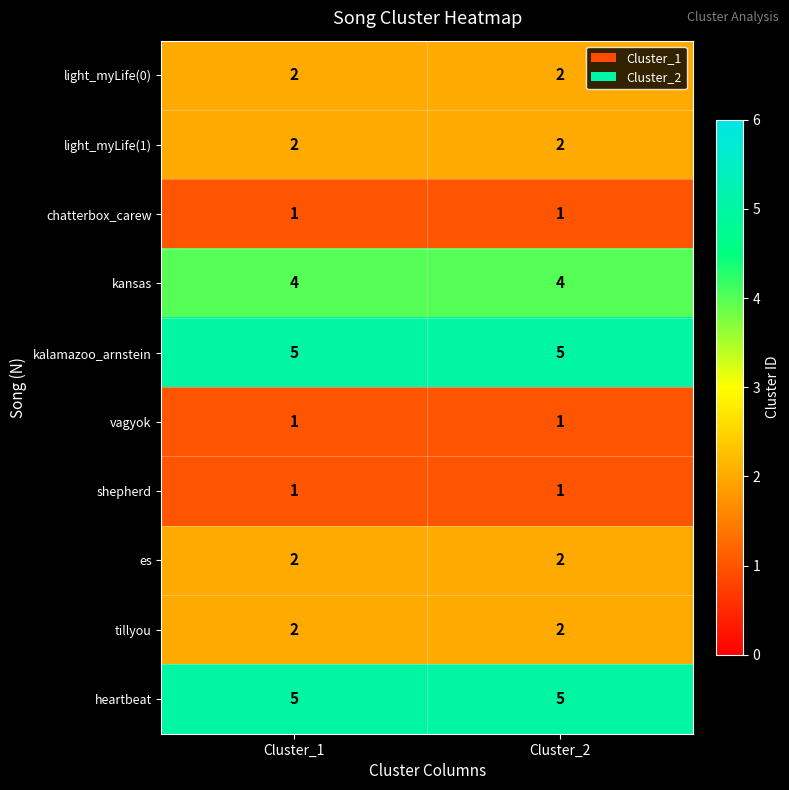

True or false: kansas has a value of 4 at Cluster_2.

True